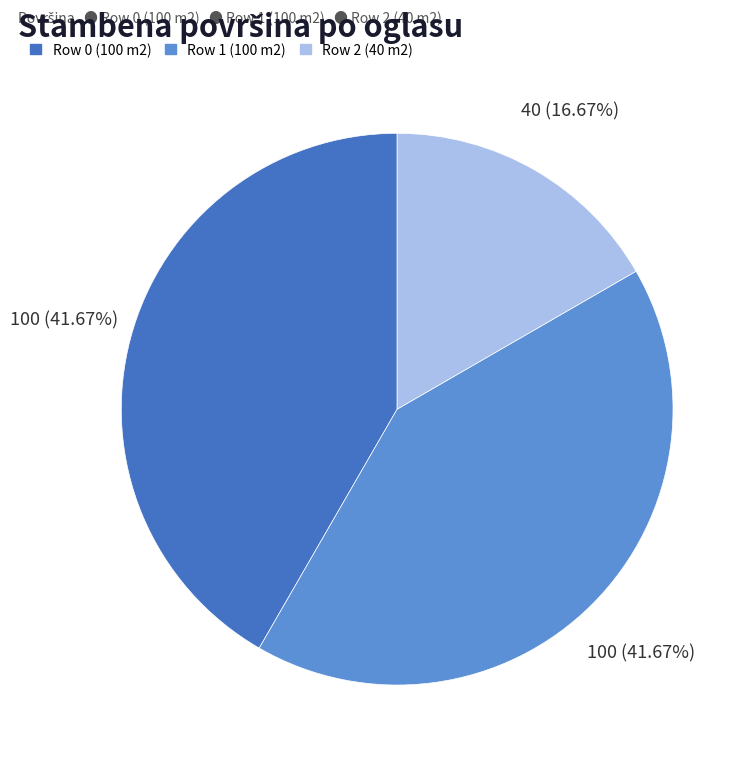

To the nearest percent, what portion does Row 1 (100 m2) represent?

42%